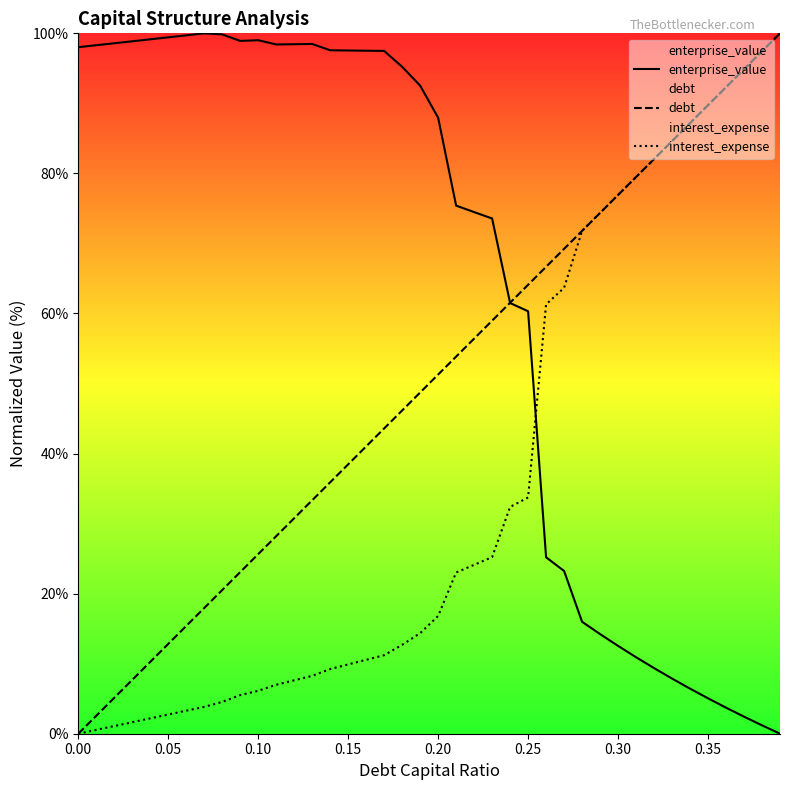

How many values in the enterprise_value series are below 92?

20